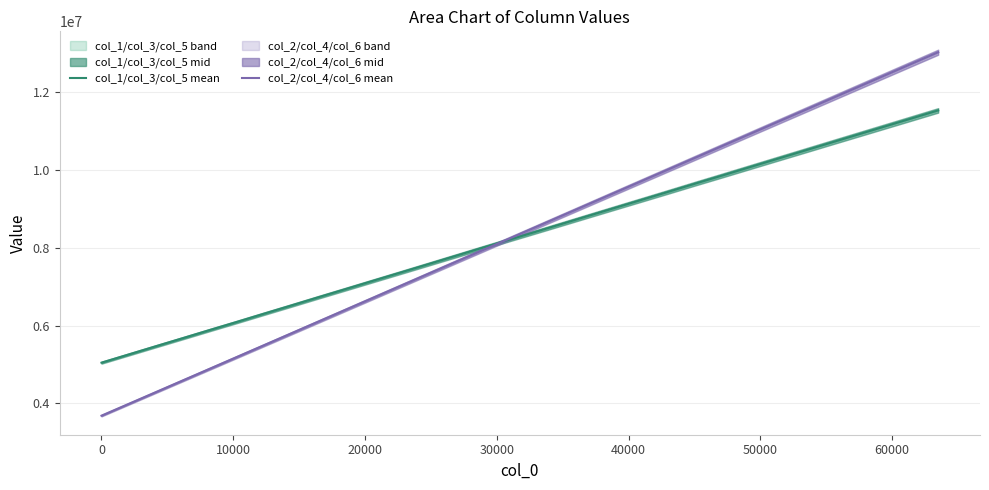

What is the difference between the second highest and second lowest values in the col_1/col_3/col_5 mean series?

6057162.0